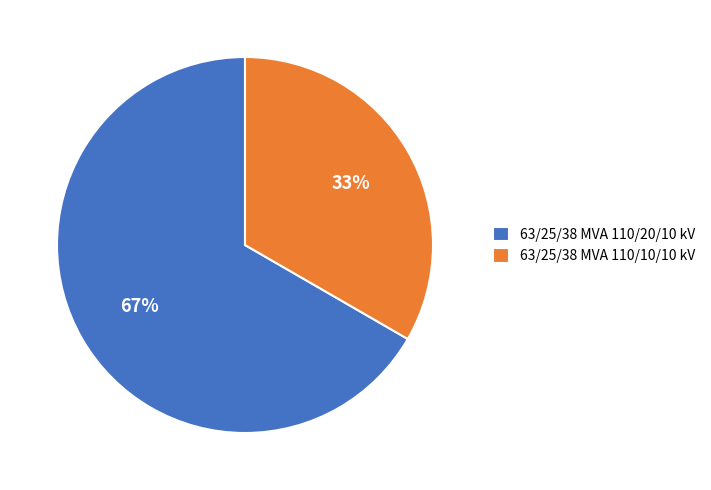

Is it true that 63/25/38 MVA 110/20/10 kV is 53% of the pie?

False